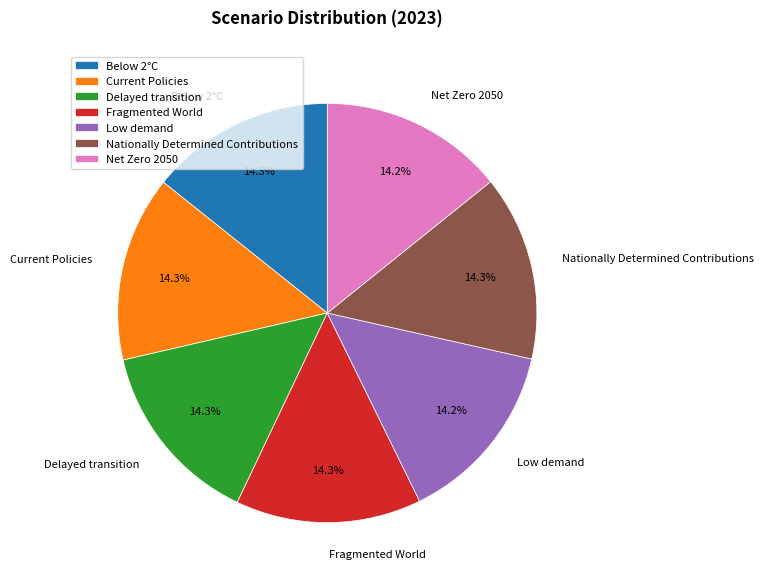

Combined, do Below 2°C and Current Policies account for over 50%?

No